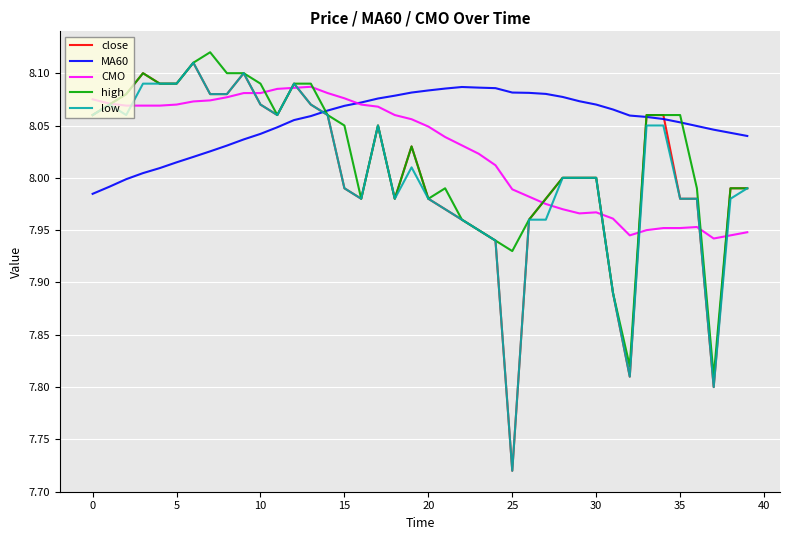

What are all the series names shown in the legend?

close, MA60, CMO, high, low